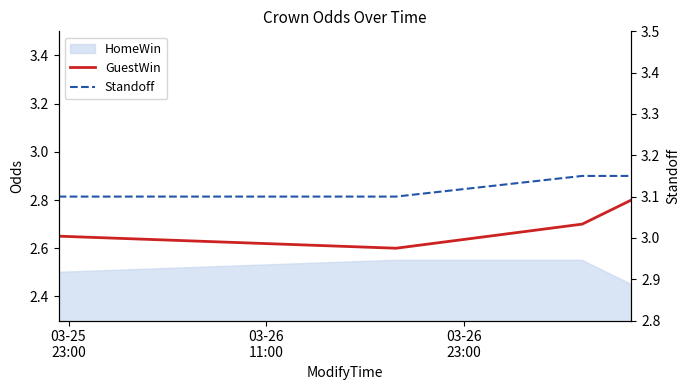

The Standoff series shows 3.1 at 03-26
23:00. True or false?

True